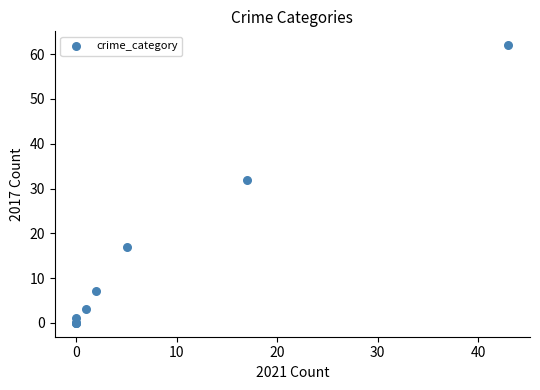

What Y value in the scatter plot is closest to 31?

32